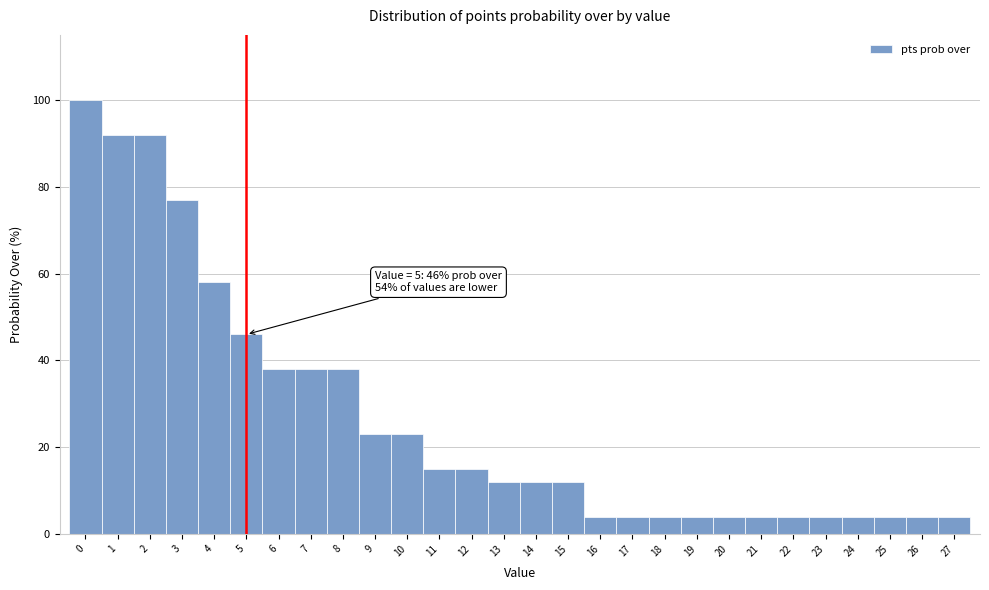

Which range on the x-axis has the tallest bar?

-0.5 to 0.5